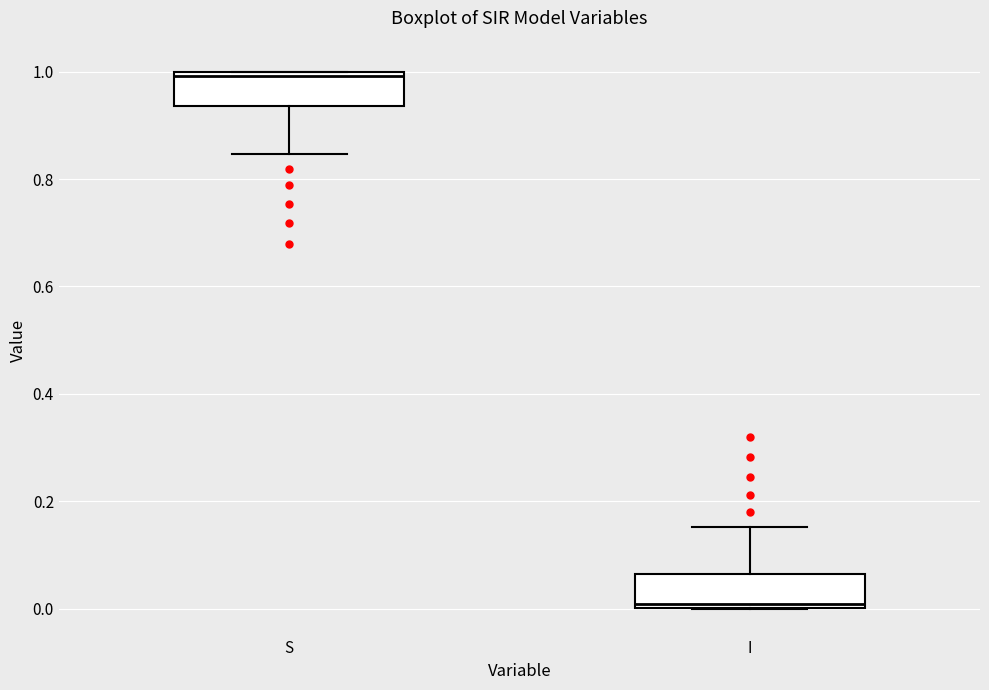

Which box's median line is the lowest?

I